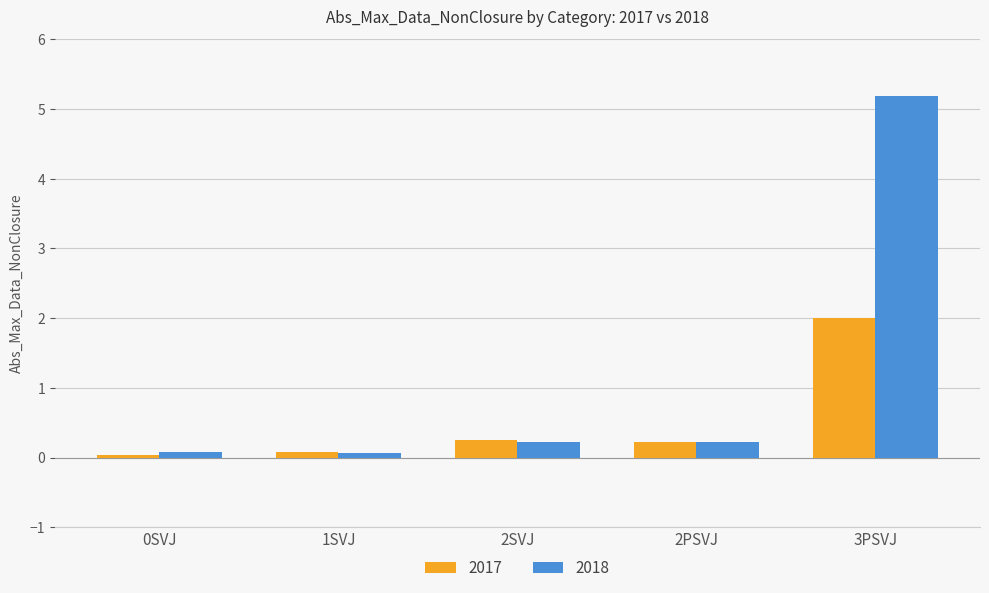

At which category is the sum across all series the highest?

3PSVJ